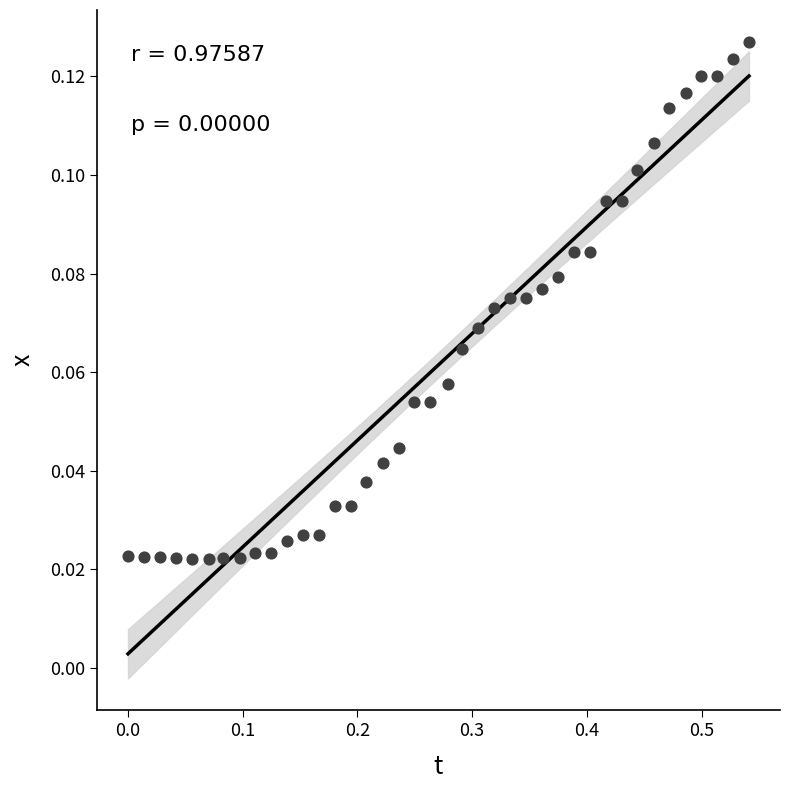

What is the range of X values (max minus min)?

0.5